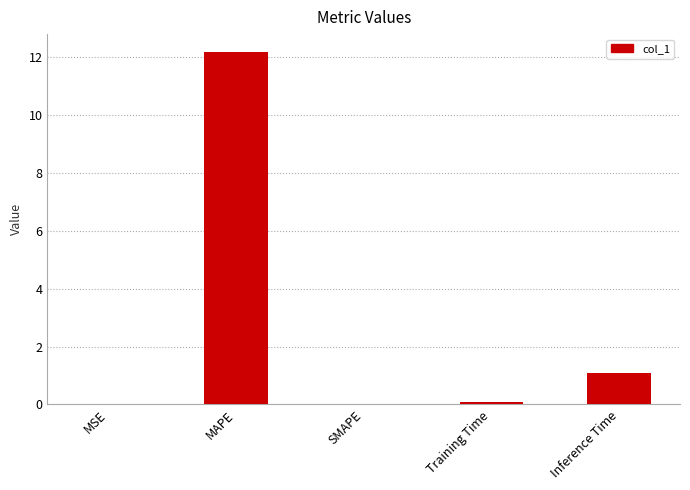

True or false: the data shows 0.5 at Inference Time.

False